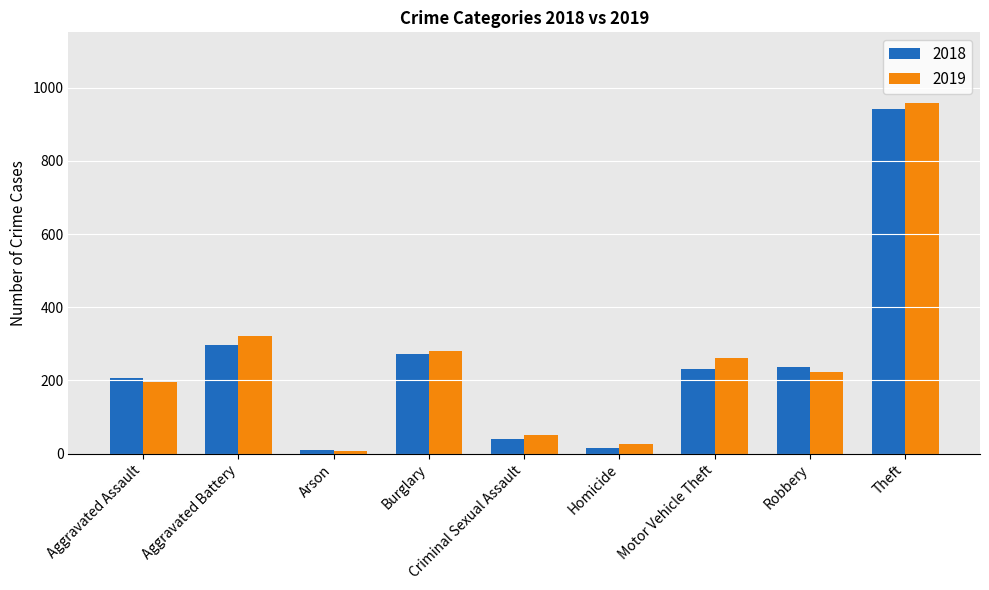

Does the chart contain any negative values?

No